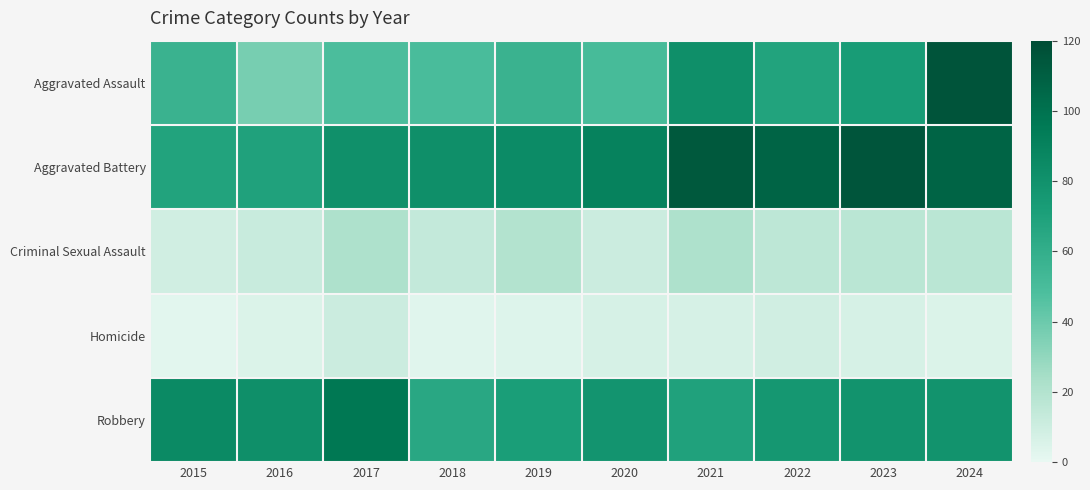

Which series has the largest range (max minus min)?

Aggravated Assault